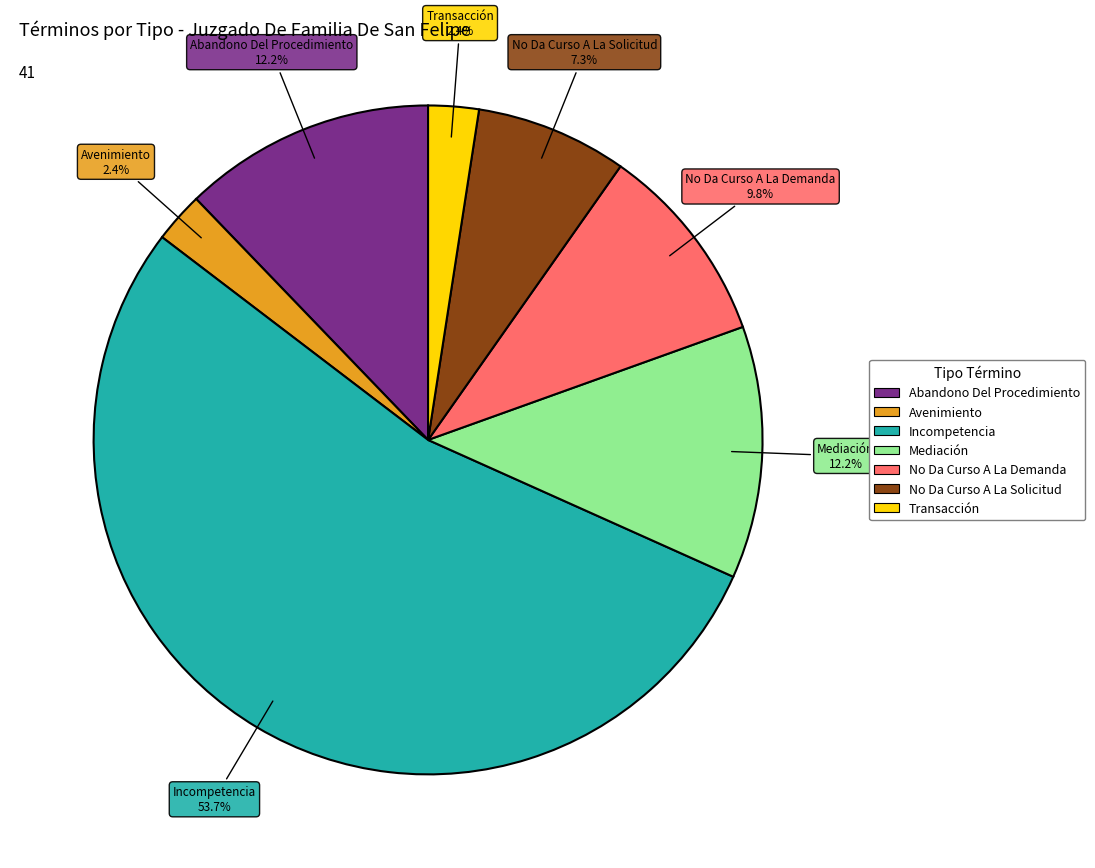

What is the ratio of the value at Abandono Del Procedimiento to the value at Incompetencia?

0.2